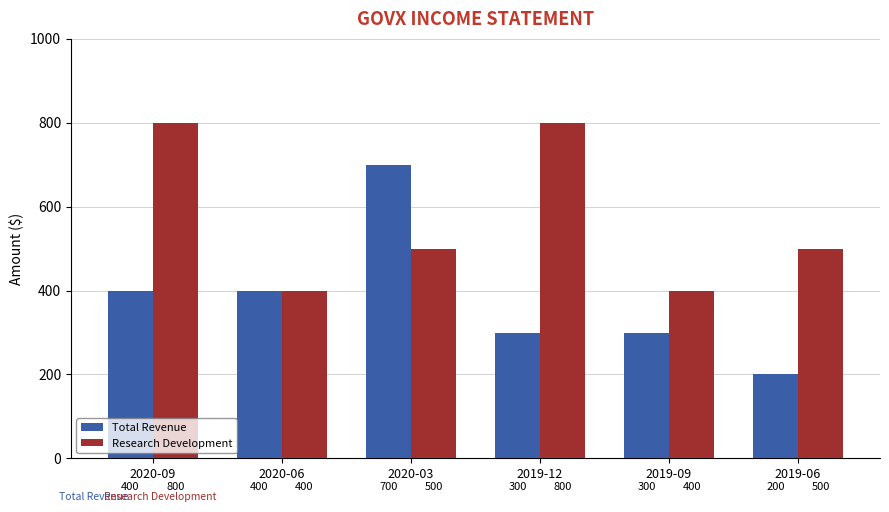

What is the sum of the Research Development values at 2020-09 and 2019-06?

1300